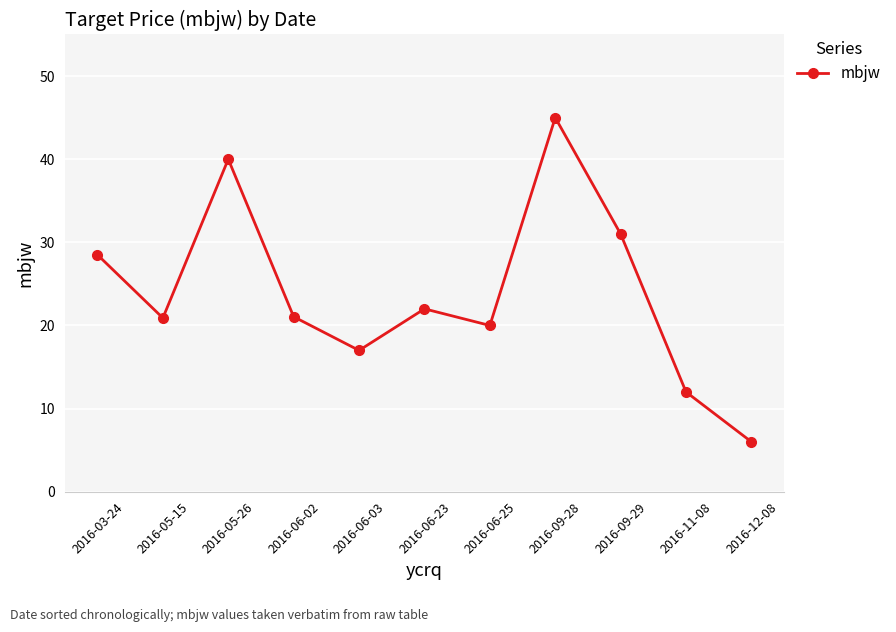

How many series are shown in this chart?

1